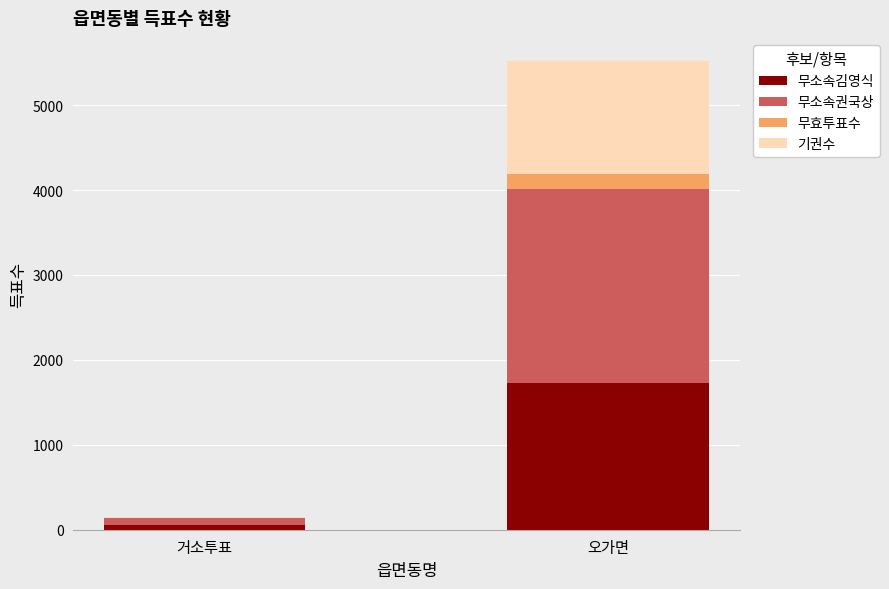

What is the highest value of the 무소속김영식 series?

1732